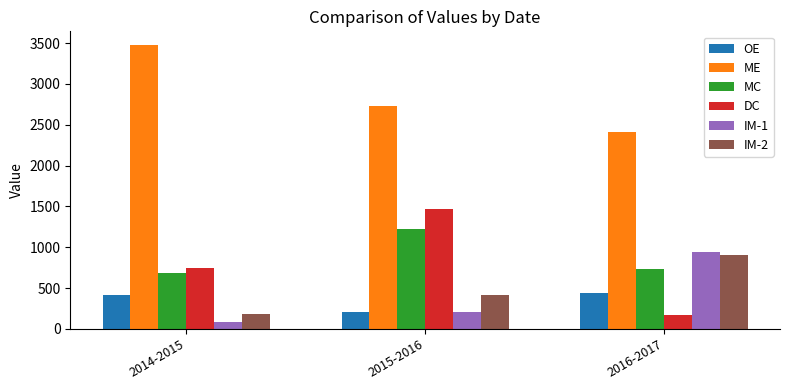

At which category is the sum across all series the highest?

2015-2016